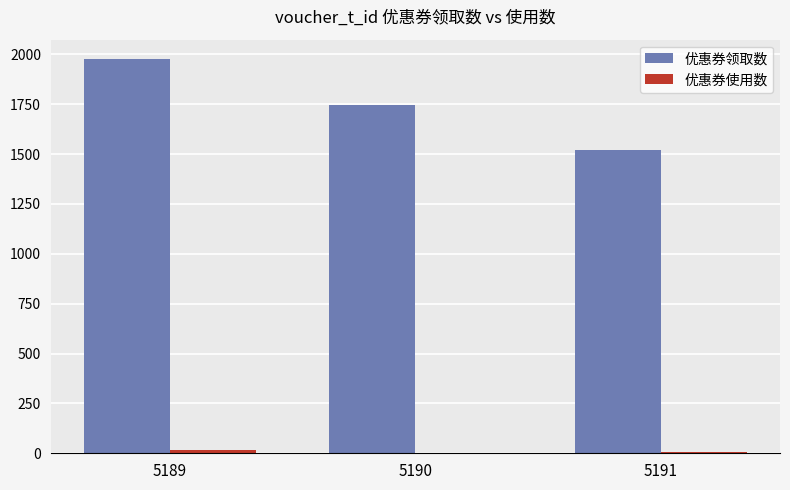

Where does the 优惠券领取数 series first go above 1746?

5189